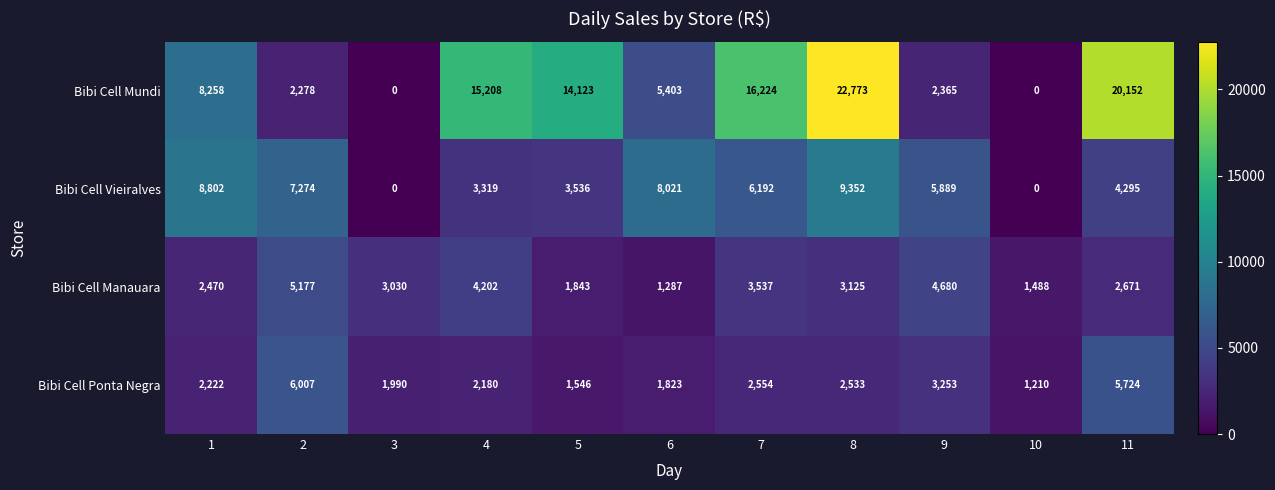

True or false: Bibi Cell Mundi has a value of 0 at 10.

True